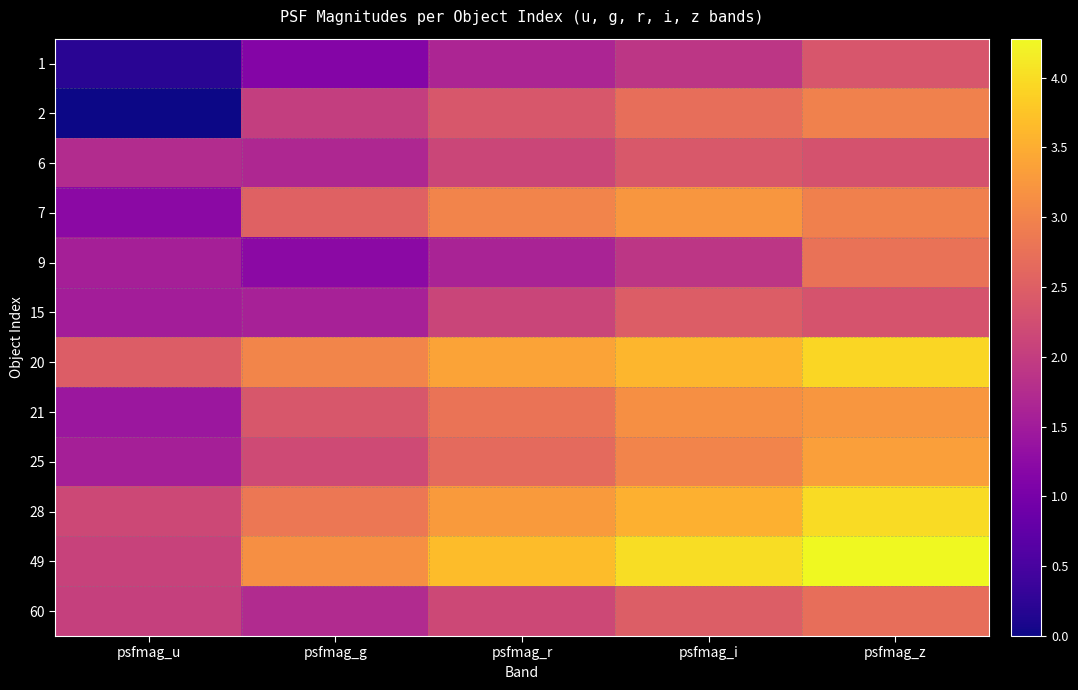

Reading right to left, transcribe all the data shown in this chart.

1: psfmag_z=2.4	psfmag_i=1.9	psfmag_r=1.6	psfmag_g=1.1	psfmag_u=0.2
2: psfmag_z=3.0	psfmag_i=2.7	psfmag_r=2.4	psfmag_g=2.0	psfmag_u=0.0
6: psfmag_z=2.3	psfmag_i=2.4	psfmag_r=2.1	psfmag_g=1.7	psfmag_u=1.7
7: psfmag_z=3.0	psfmag_i=3.2	psfmag_r=3.0	psfmag_g=2.5	psfmag_u=1.2
9: psfmag_z=2.8	psfmag_i=1.9	psfmag_r=1.6	psfmag_g=1.2	psfmag_u=1.6
15: psfmag_z=2.3	psfmag_i=2.5	psfmag_r=2.1	psfmag_g=1.6	psfmag_u=1.5
20: psfmag_z=3.9	psfmag_i=3.6	psfmag_r=3.4	psfmag_g=3.0	psfmag_u=2.5
21: psfmag_z=3.2	psfmag_i=3.1	psfmag_r=2.8	psfmag_g=2.4	psfmag_u=1.4
25: psfmag_z=3.3	psfmag_i=3.0	psfmag_r=2.7	psfmag_g=2.2	psfmag_u=1.6
28: psfmag_z=4.0	psfmag_i=3.5	psfmag_r=3.3	psfmag_g=2.8	psfmag_u=2.2
49: psfmag_z=4.3	psfmag_i=4.0	psfmag_r=3.7	psfmag_g=3.2	psfmag_u=2.1
60: psfmag_z=2.7	psfmag_i=2.5	psfmag_r=2.2	psfmag_g=1.7	psfmag_u=2.0